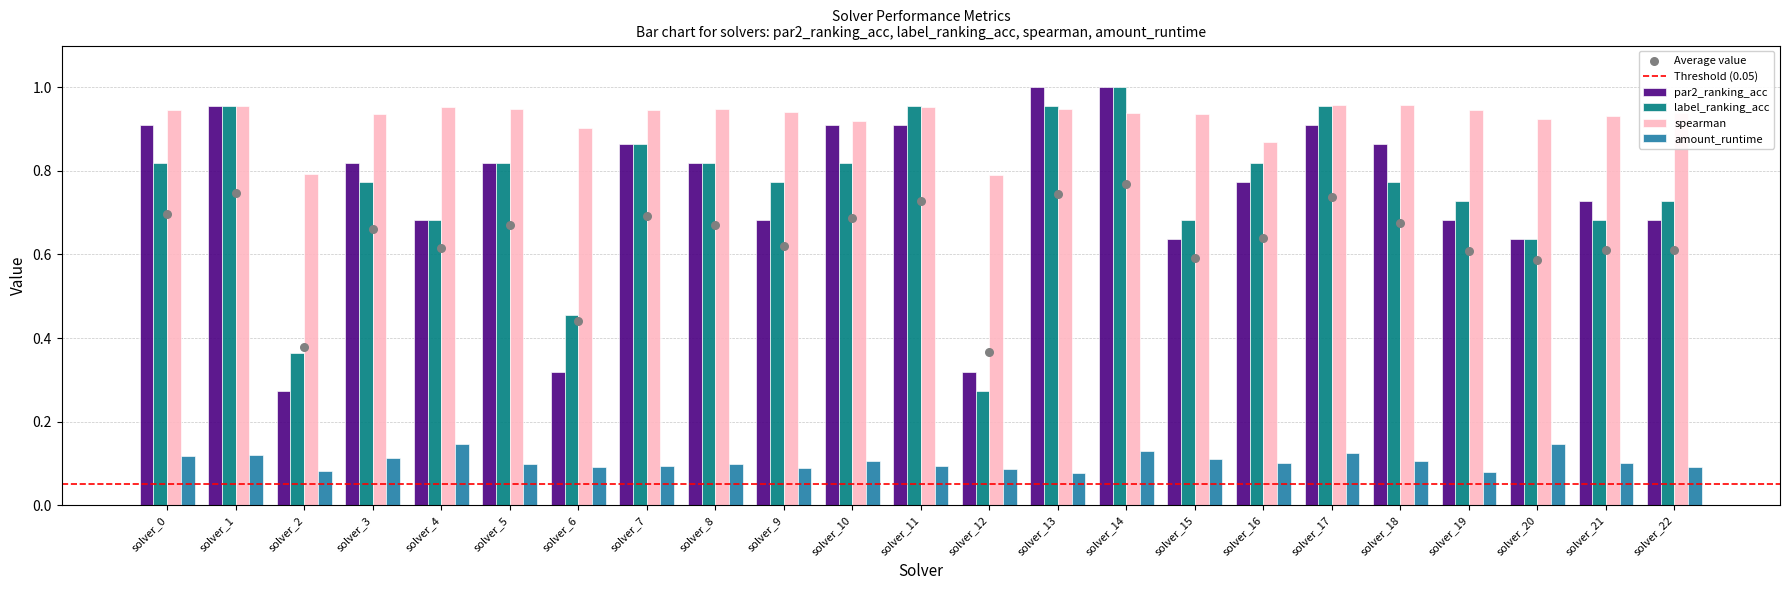

Which series contains the highest Y value?

par2_ranking_acc